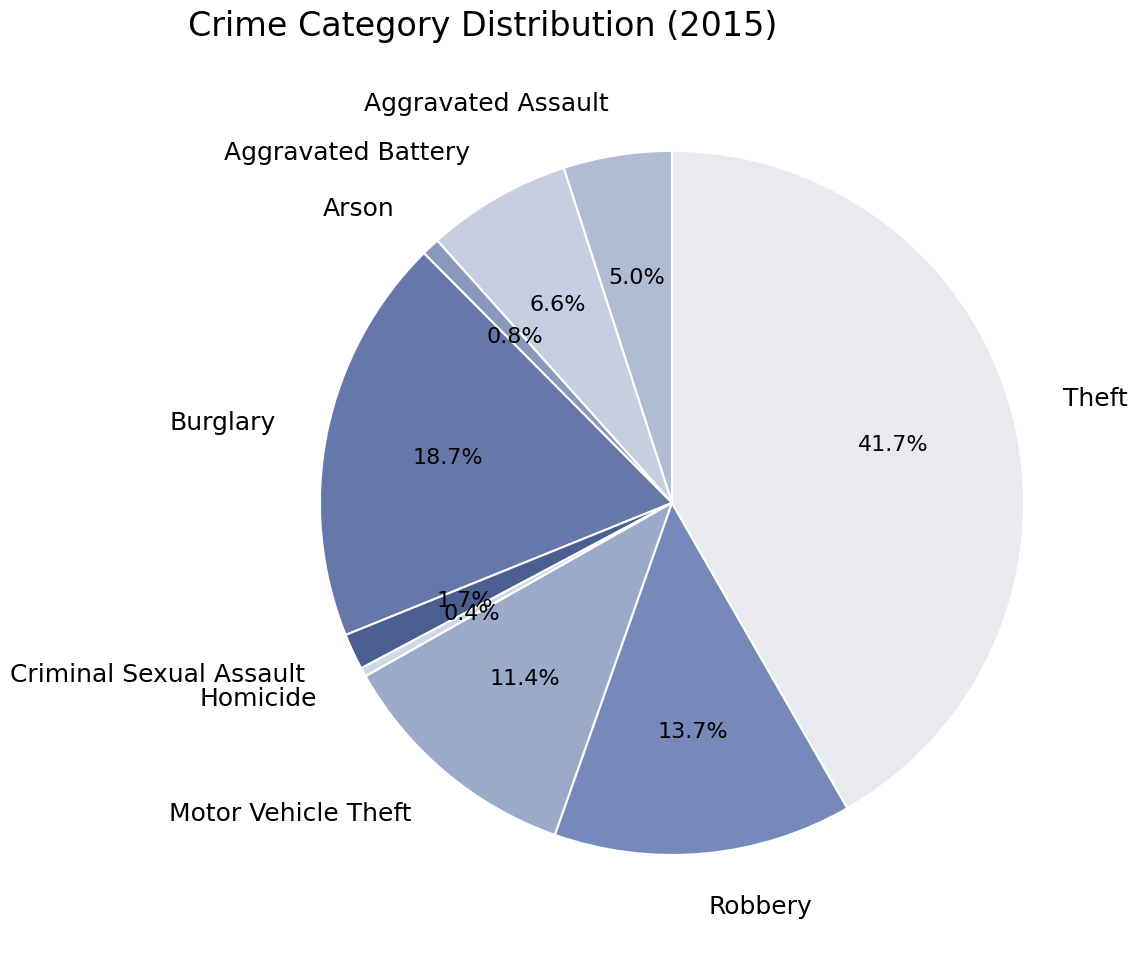

To the nearest percent, what is the difference between the largest and smallest slice percentages?

41%